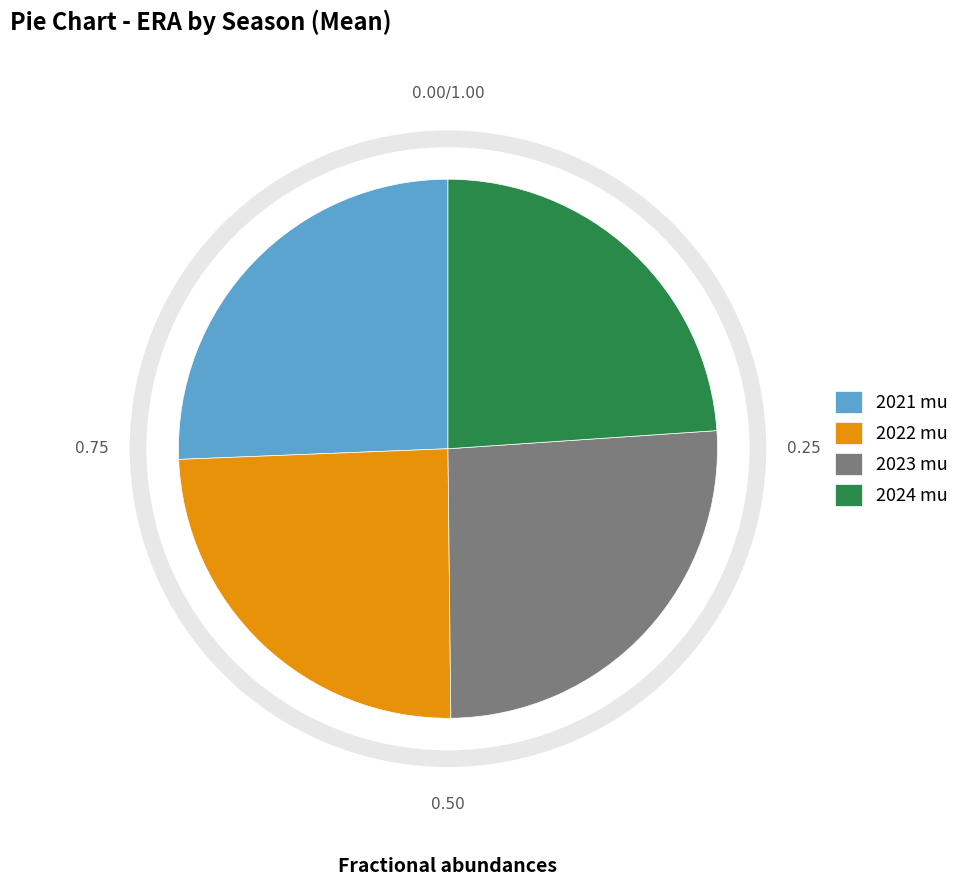

Is there any slice that represents more than half of the pie?

No